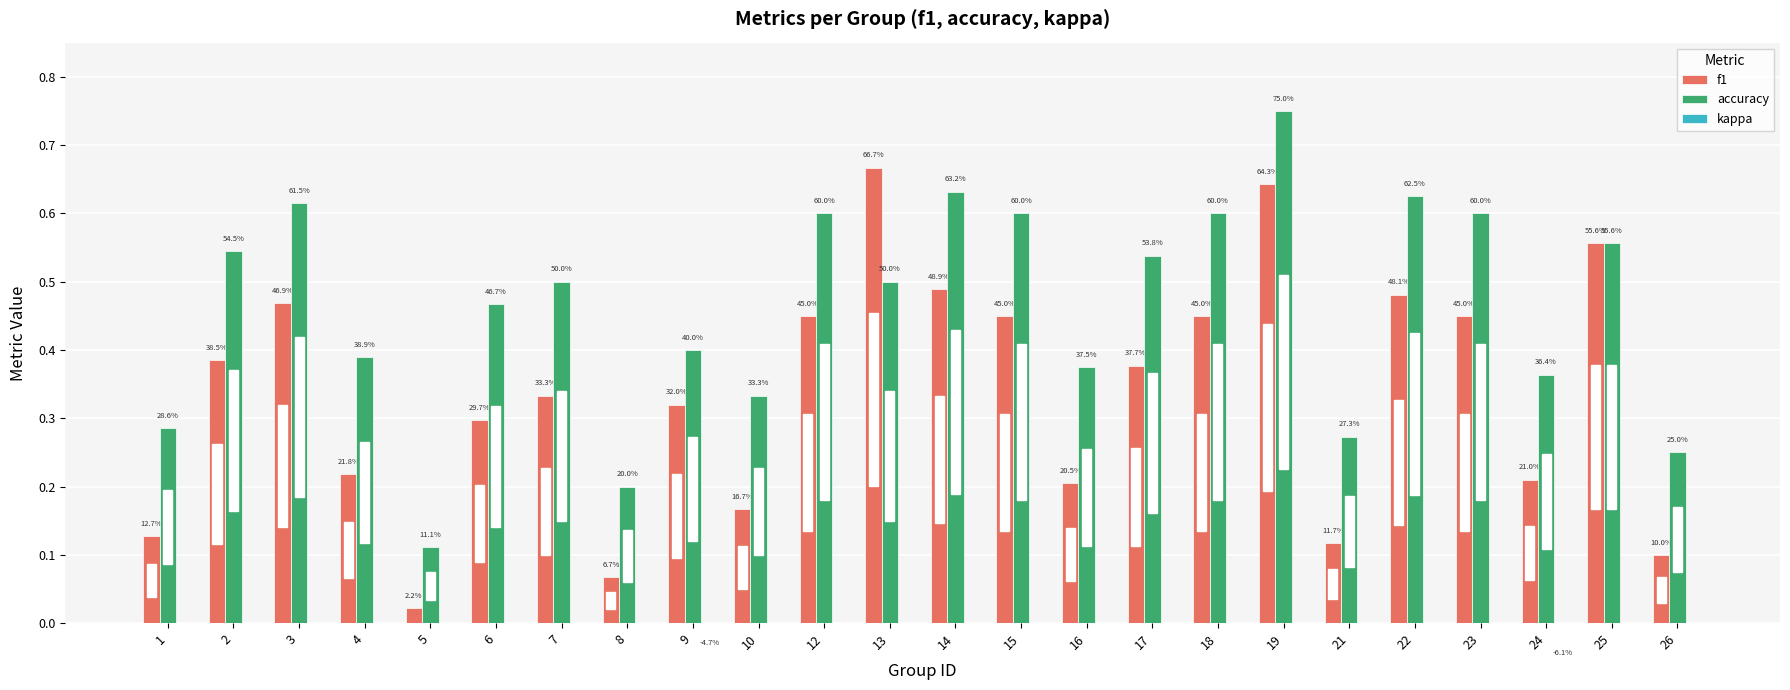

Reading left to right, transcribe all the data shown in this chart.

f1: 1=0.1	2=0.4	3=0.5	4=0.2	5=0.0	6=0.3	7=0.3	8=0.1	9=0.3	10=0.2	12=0.5	13=0.7	14=0.5	15=0.5	16=0.2	17=0.4	18=0.5	19=0.6	21=0.1	22=0.5	23=0.5	24=0.2	25=0.6	26=0.1
accuracy: 1=0.3	2=0.5	3=0.6	4=0.4	5=0.1	6=0.5	7=0.5	8=0.2	9=0.4	10=0.3	12=0.6	13=0.5	14=0.6	15=0.6	16=0.4	17=0.5	18=0.6	19=0.8	21=0.3	22=0.6	23=0.6	24=0.4	25=0.6	26=0.2
kappa: 1=0.0	2=0.0	3=0.0	4=0.0	5=0.0	6=0.0	7=0.0	8=0.0	9=-0.0	10=0.0	12=0.0	13=0.0	14=0.0	15=0.0	16=0.0	17=0.0	18=0.0	19=0.0	21=0.0	22=0.0	23=0.0	24=-0.1	25=0.0	26=0.0